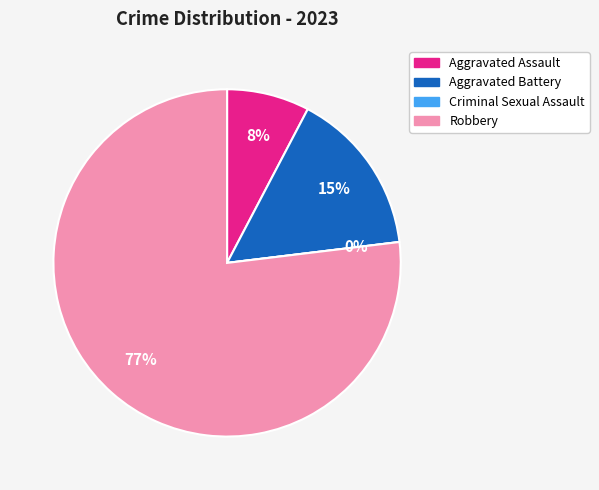

Rank the categories by value from lowest to highest.

Criminal Sexual Assault, Aggravated Assault, Aggravated Battery, Robbery